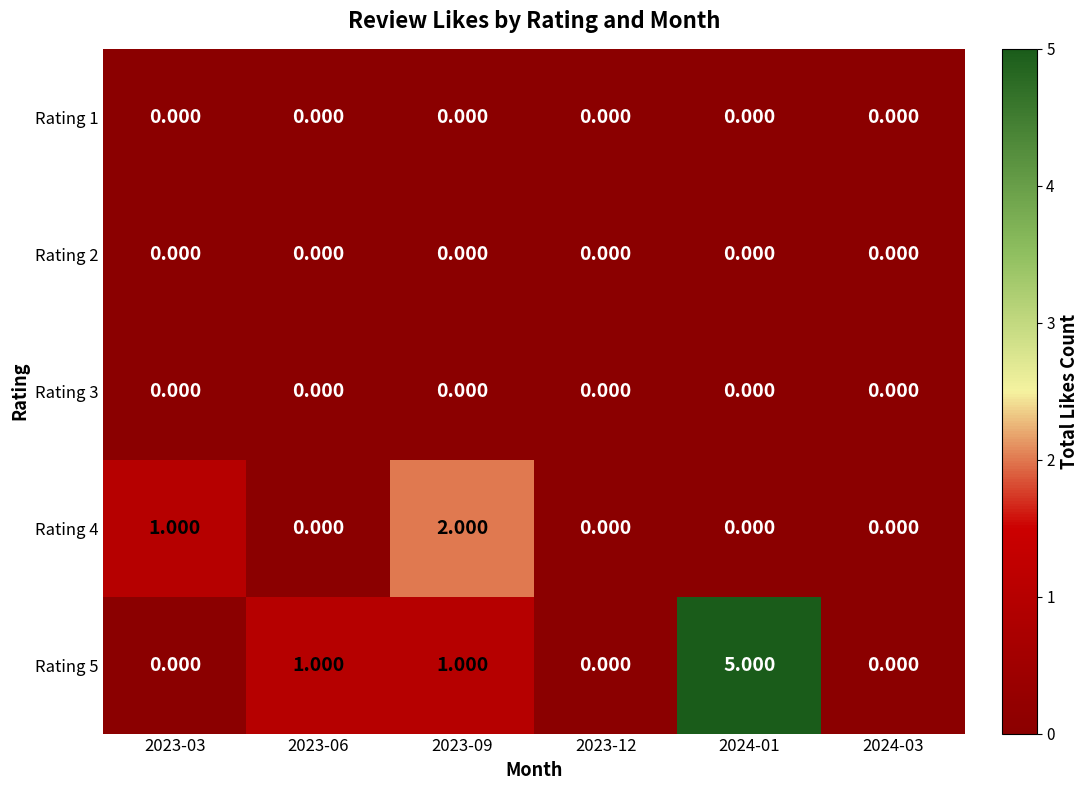

Which category has the highest value across all series?

2024-01